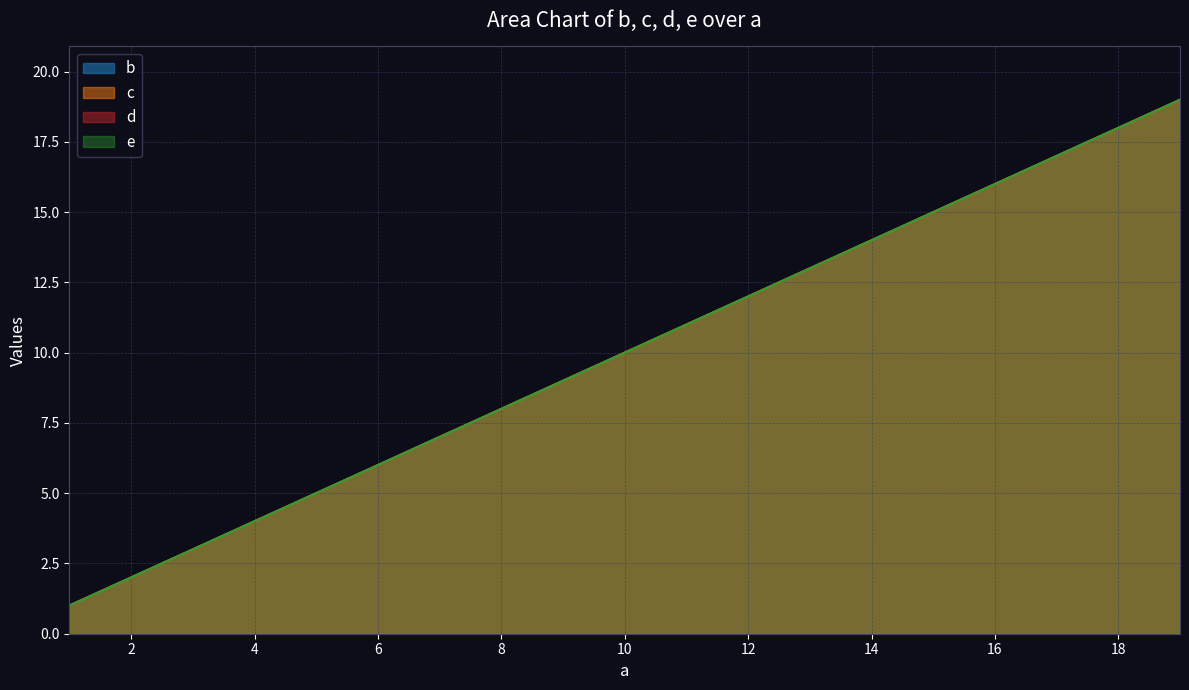

How many data points in c are less than 10?

9